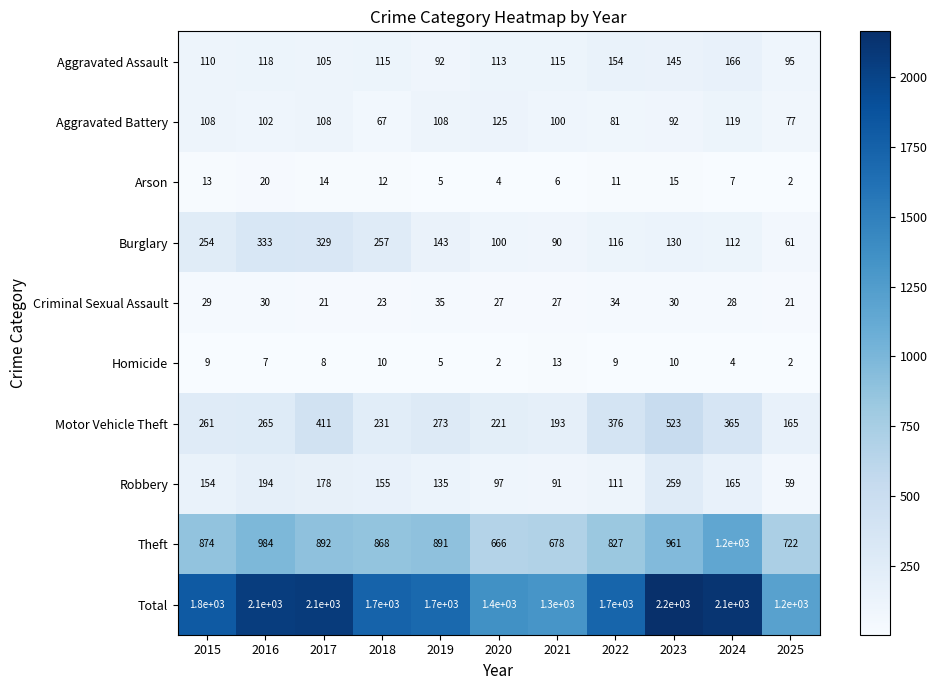

What value does the Arson series have at 2018, to the nearest 5?

10